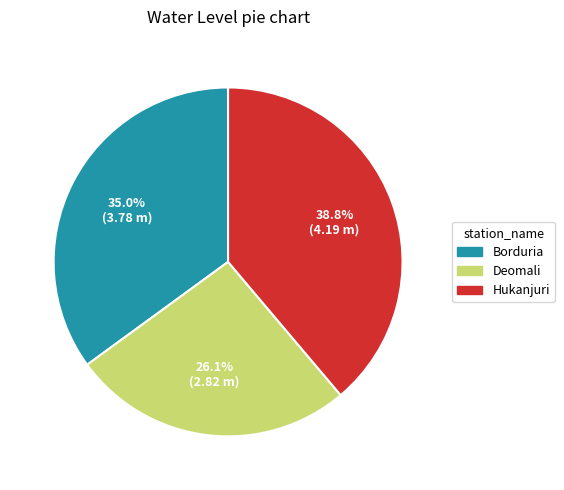

Count the number of slices in the pie.

3